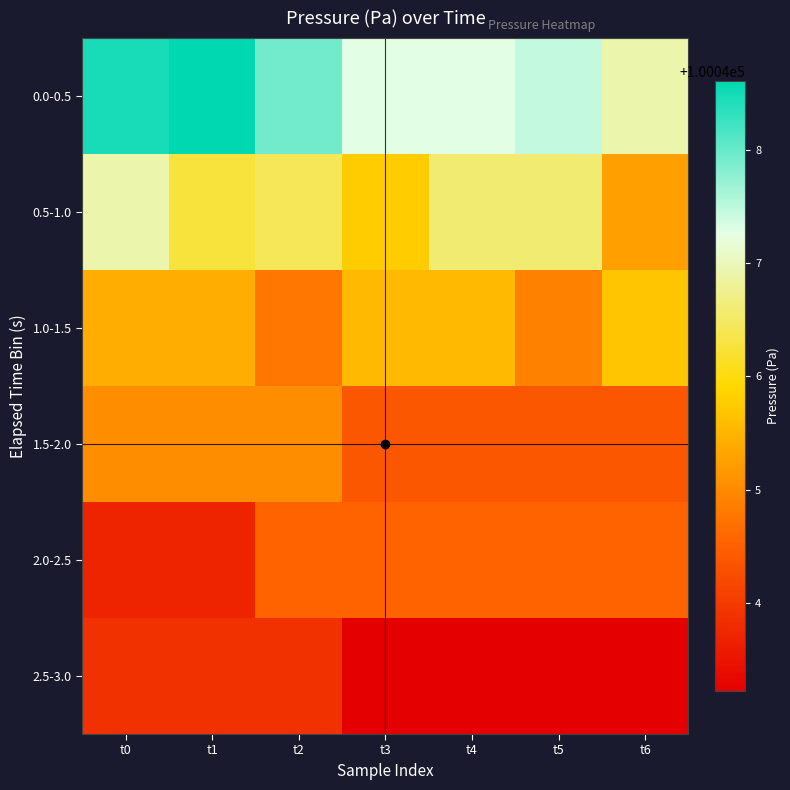

Count the number of categories in the chart.

7